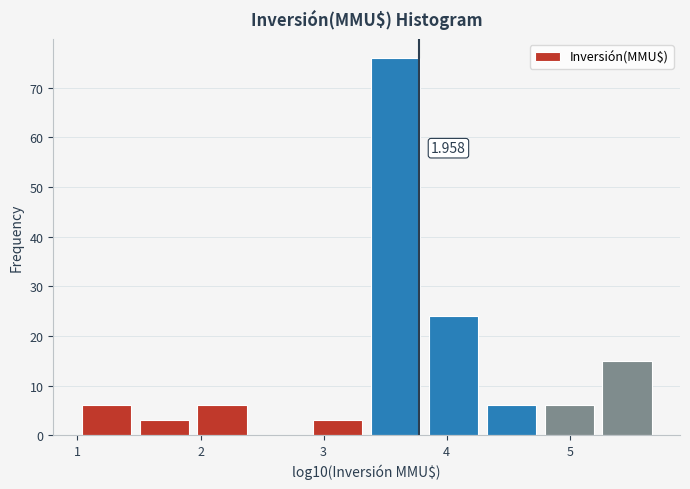

Which range on the x-axis has the tallest bar?

3.3 to 3.8